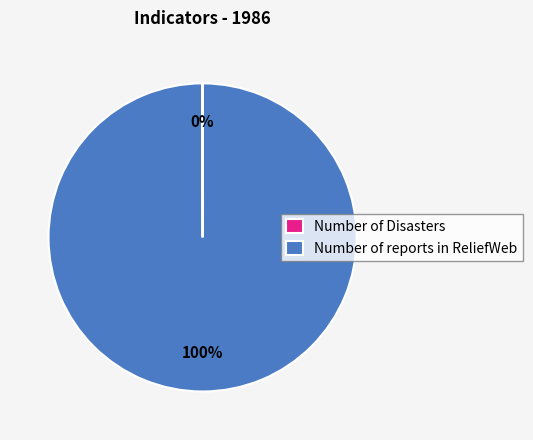

Which category has the biggest portion of the pie?

Number of reports in ReliefWeb